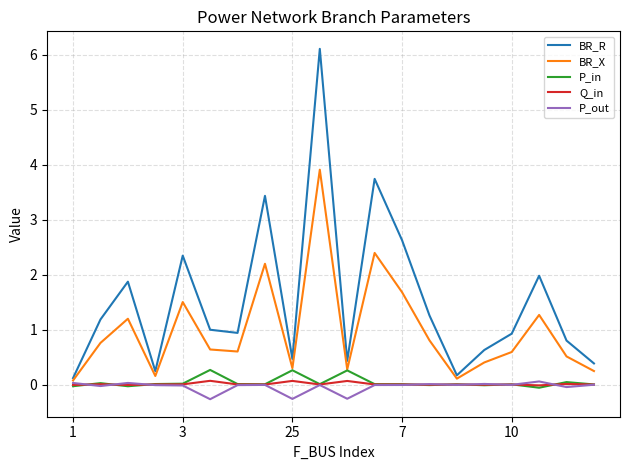

What is the smallest value displayed?

-0.3